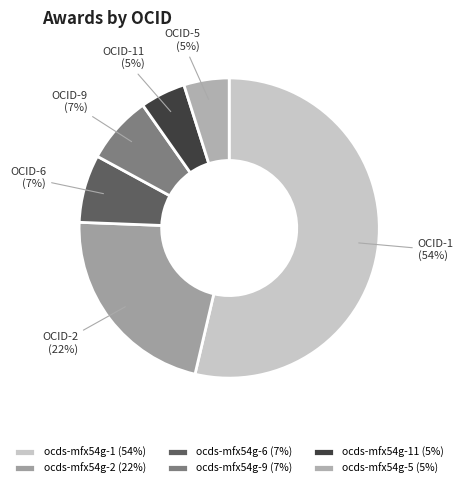

Which slice represents more than half of the pie?

ocds-mfx54g-1 (54%)